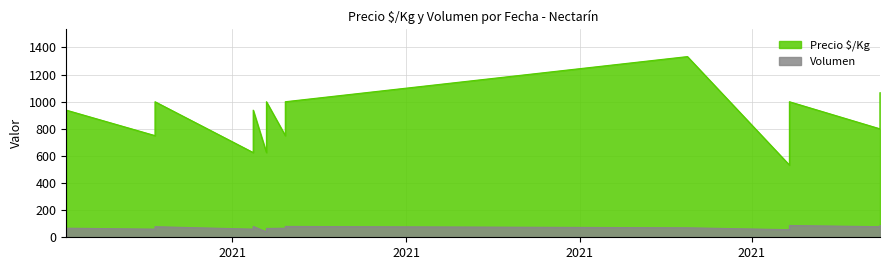

Rank the series at 20 from lowest to highest value.

Volumen, Precio $/Kg